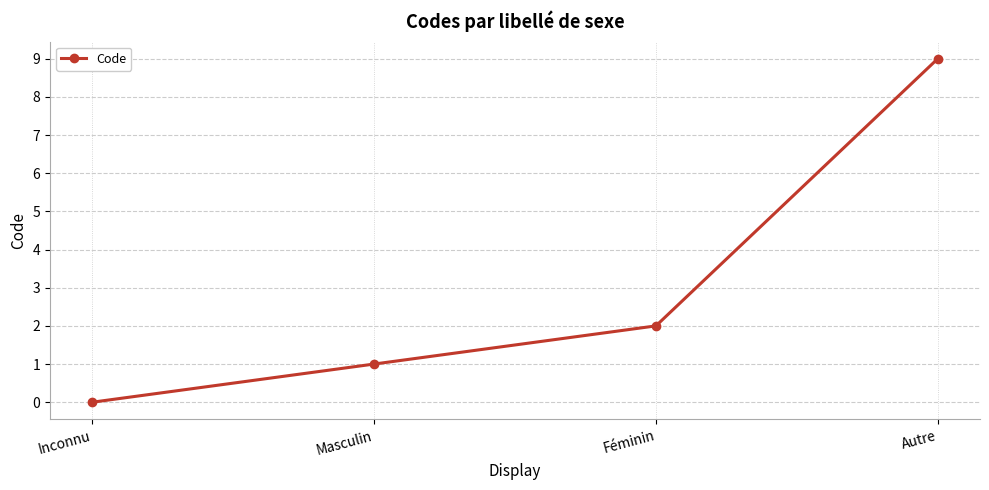

Which has a higher value, Inconnu or Féminin?

Féminin